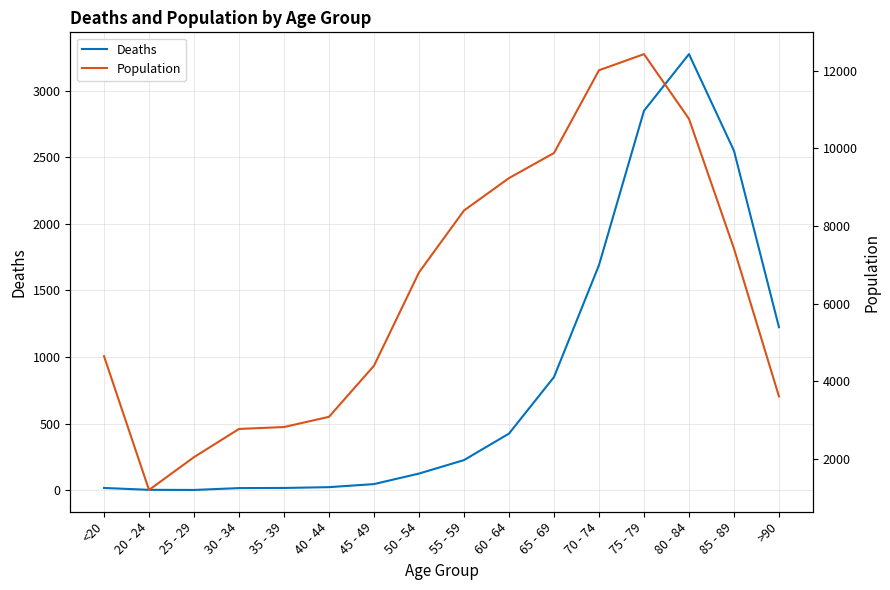

What is the average value of the Population series?

6343